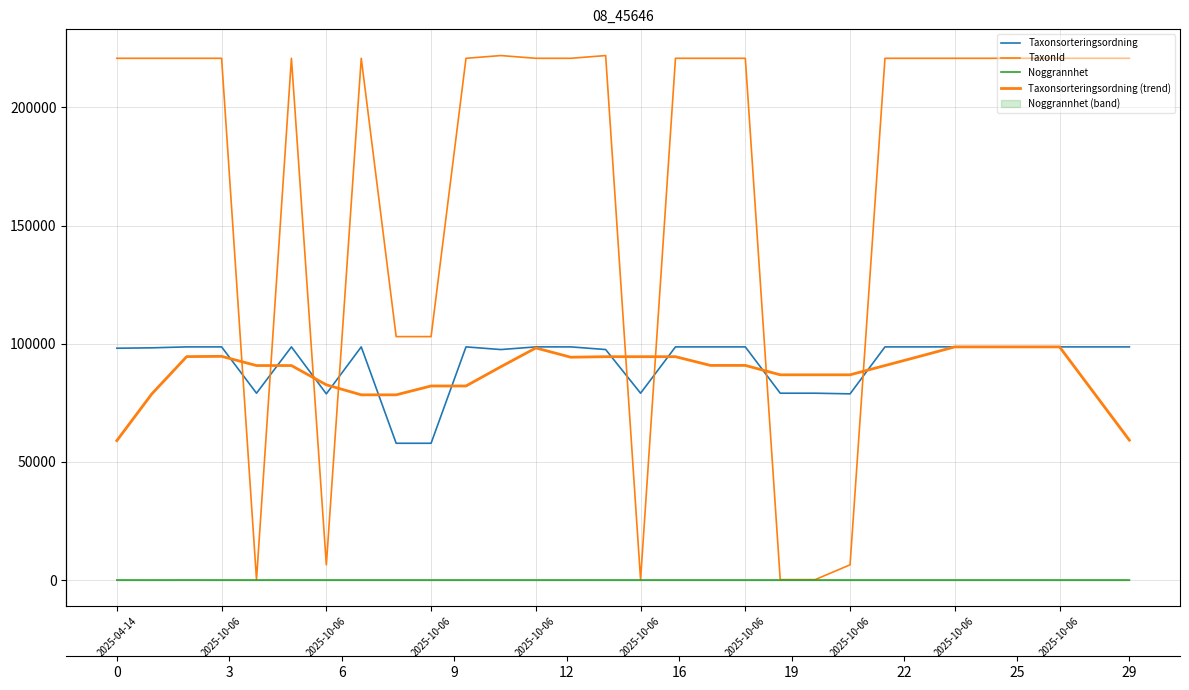

At which category does the chart reach its minimum across all series?

2025-10-06